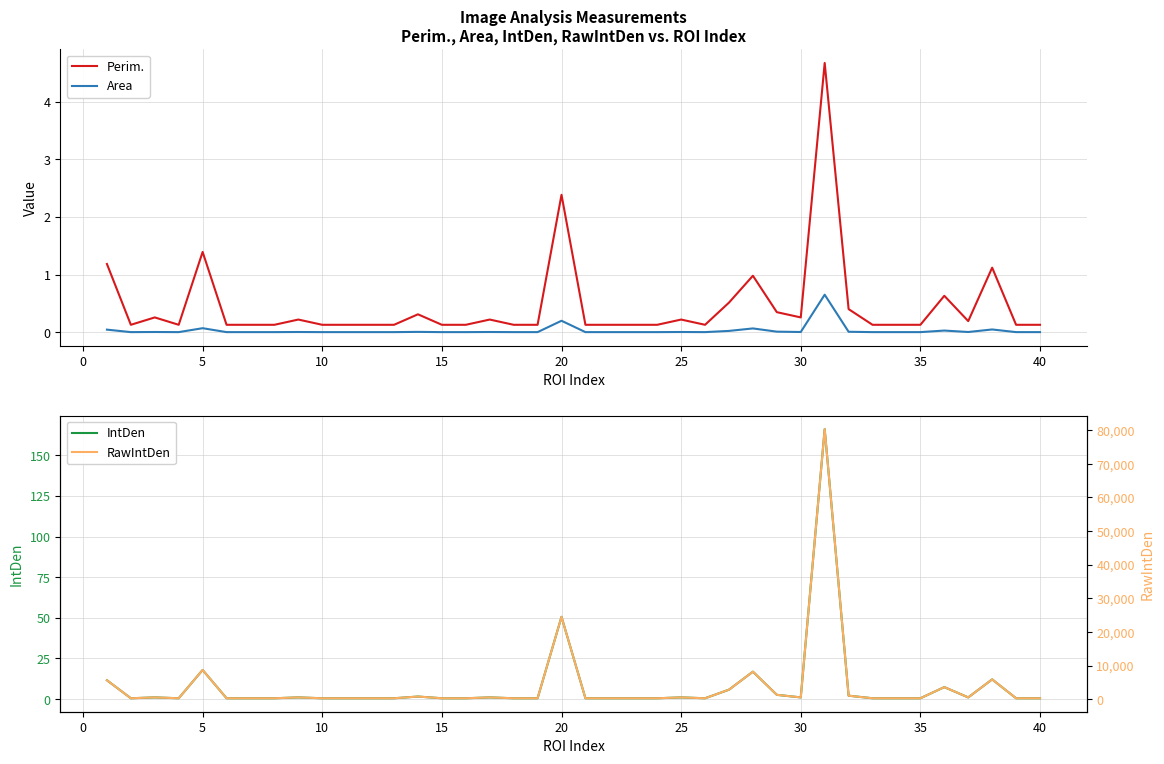

Does the chart display data point markers on the line(s)?

No